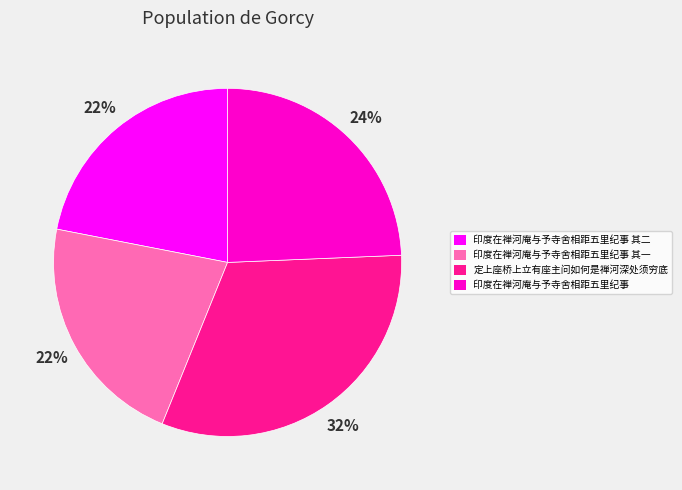

Does 定上座桥上立有座主问如何是禅河深处须穷底 account for over 50% of the chart?

No